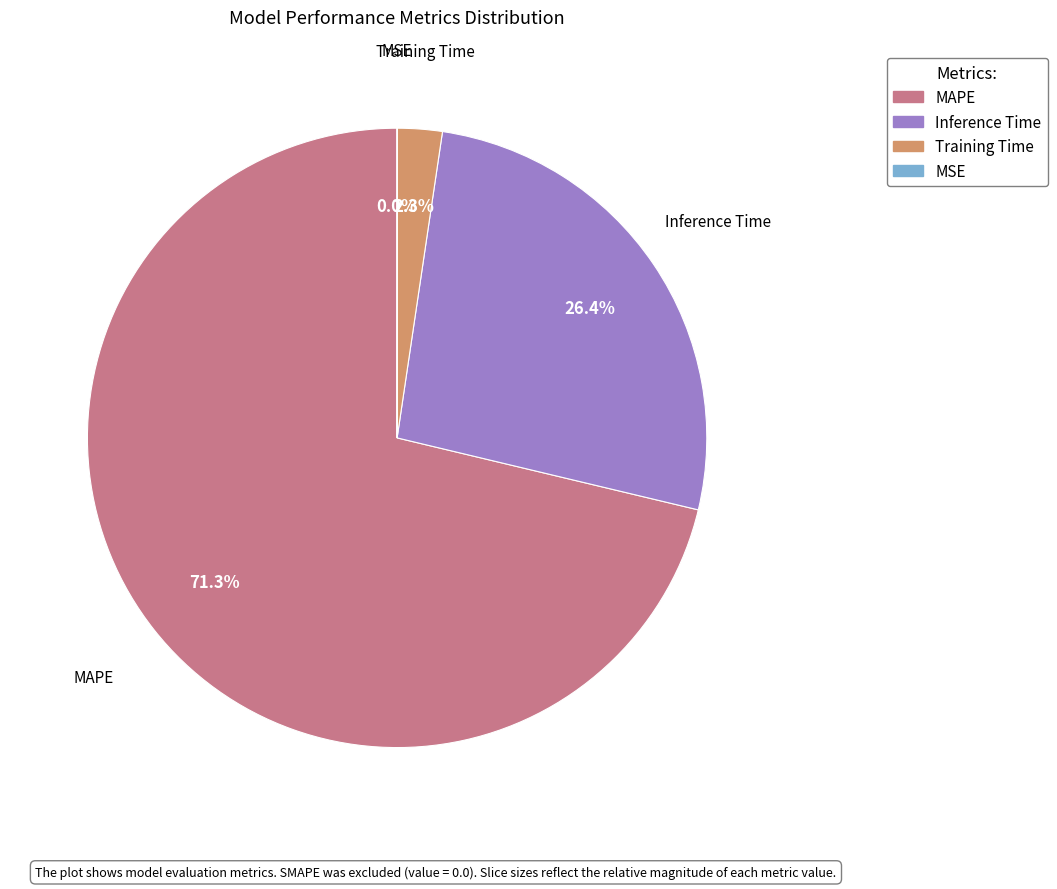

Which category has the biggest portion of the pie?

MAPE